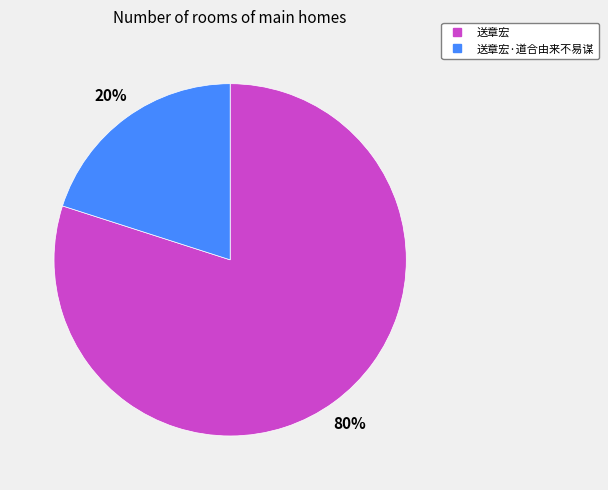

Is there a majority slice in this chart?

Yes